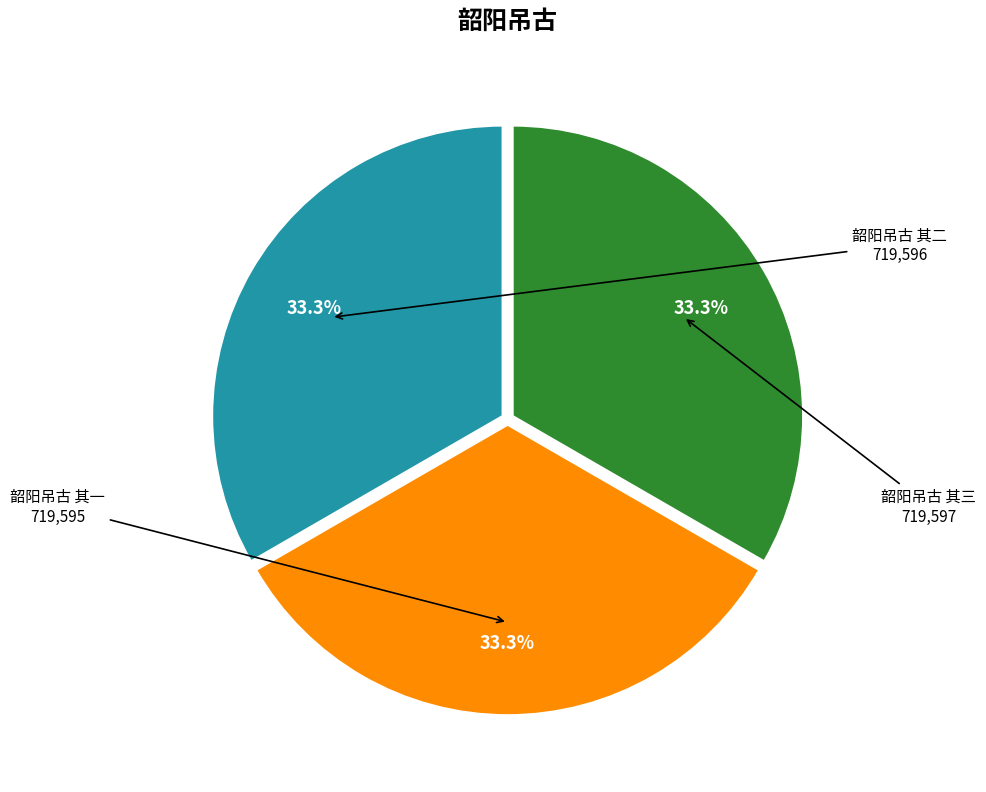

How many slices are in this pie chart?

3